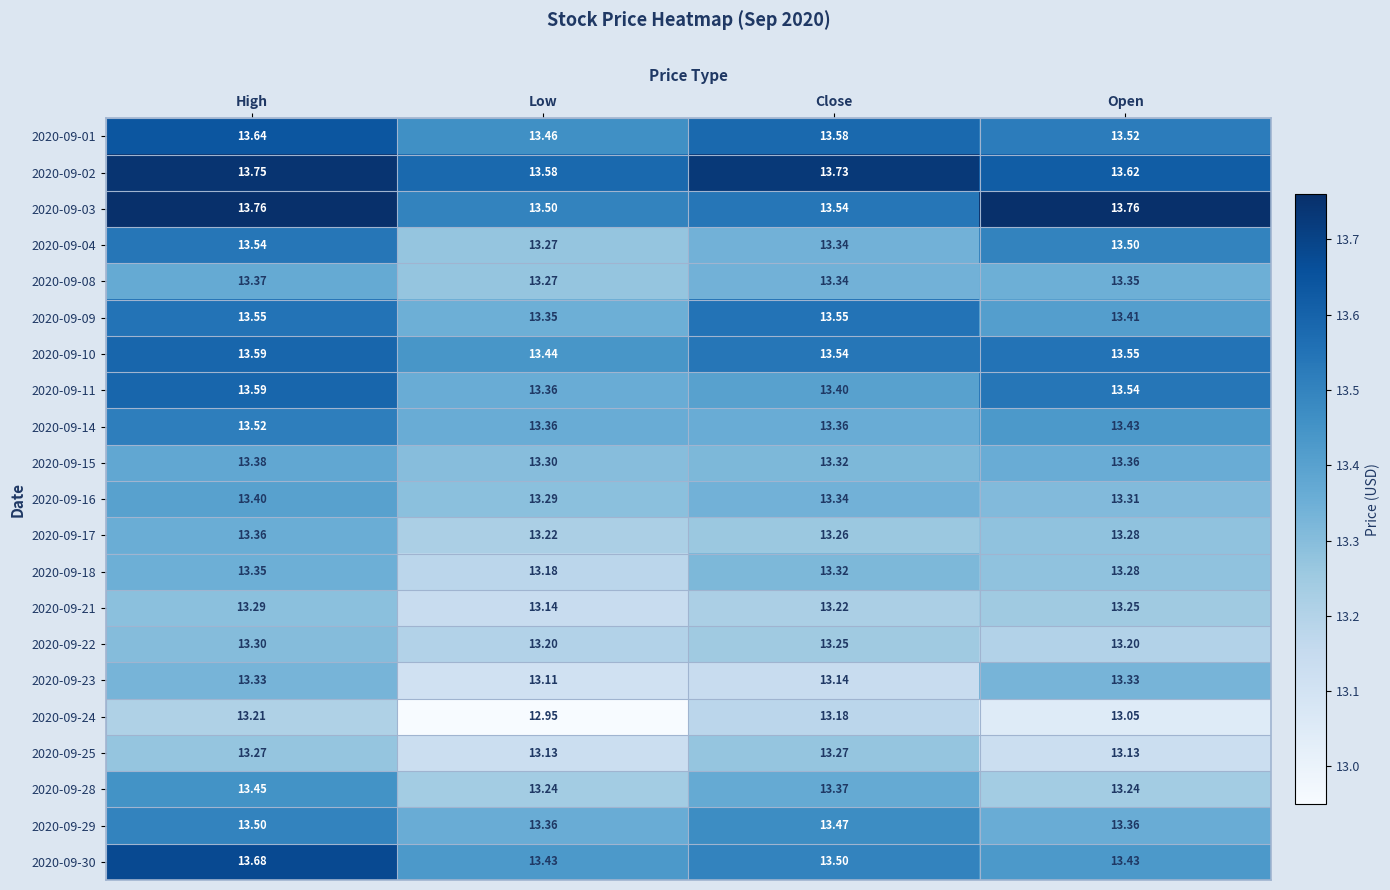

Between Low and Open, which series saw the biggest shift?

2020-09-03